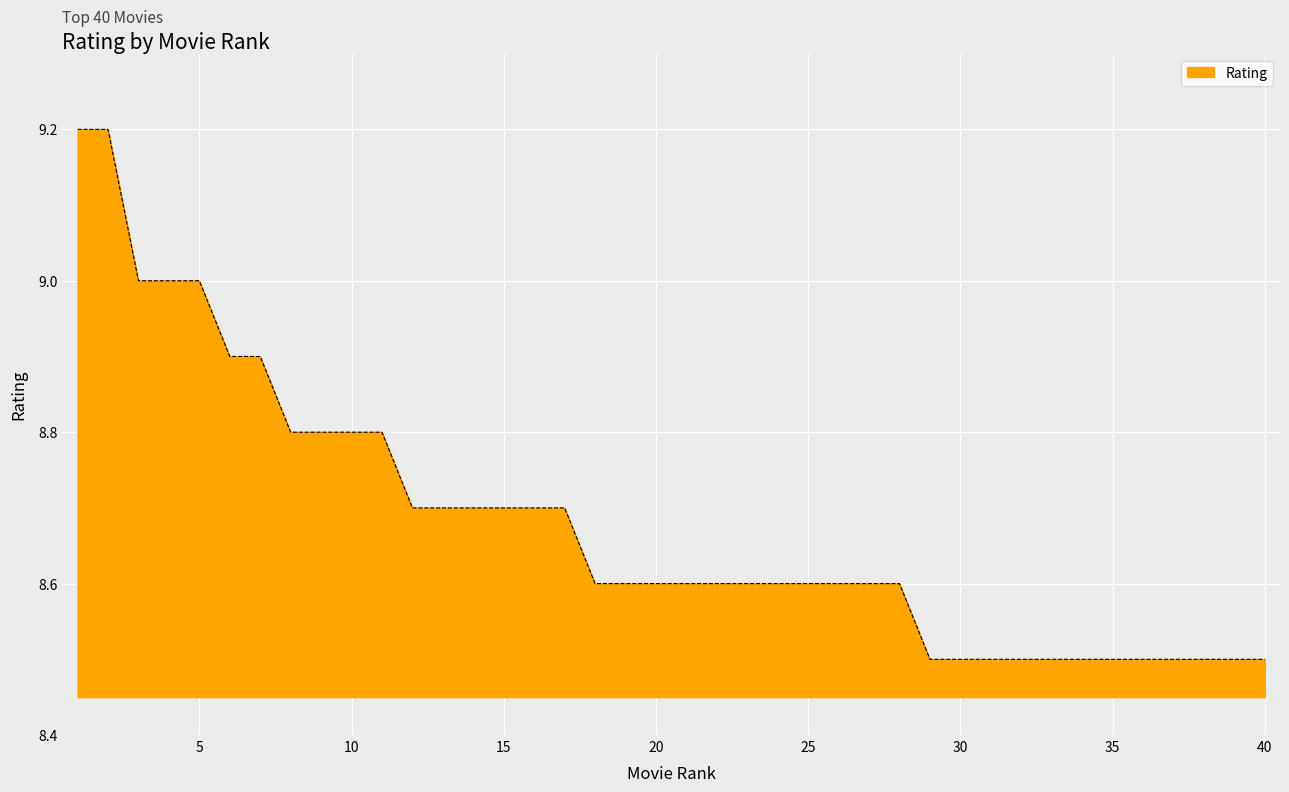

How many values are between 8 and 9?

38